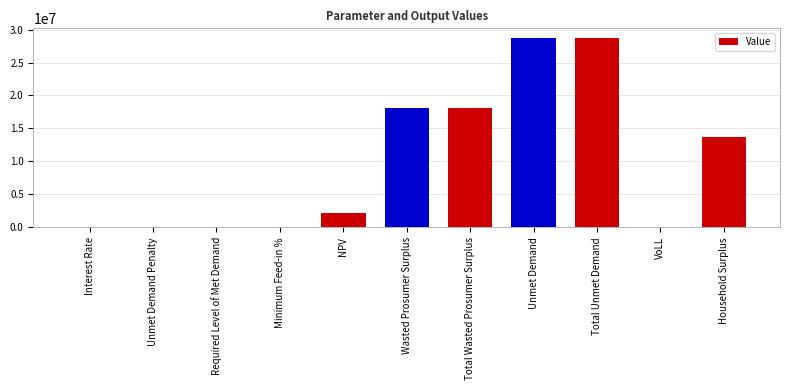

What is the sum of all values?

109577816.8